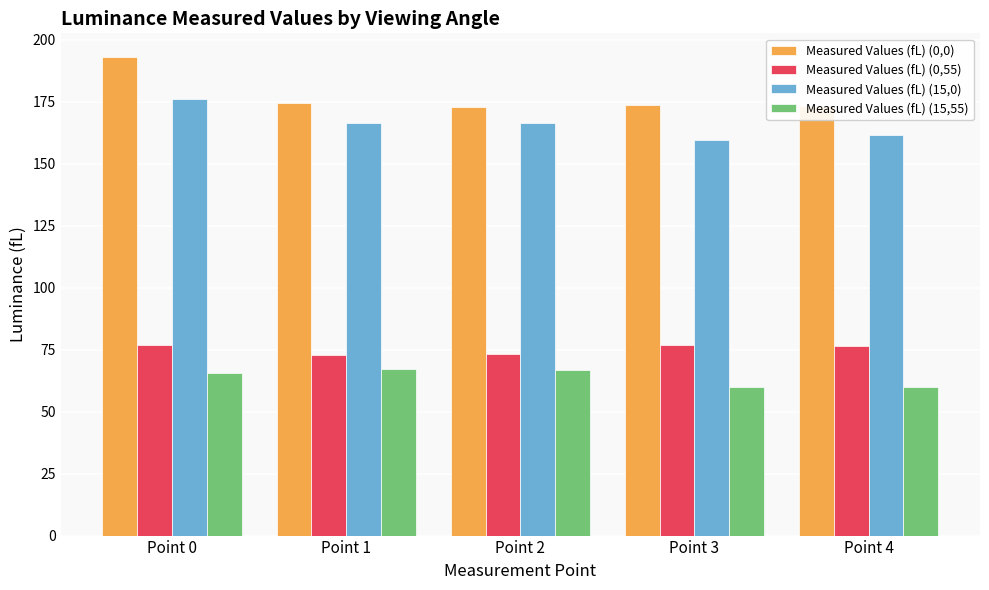

How many groups of bars are there?

5